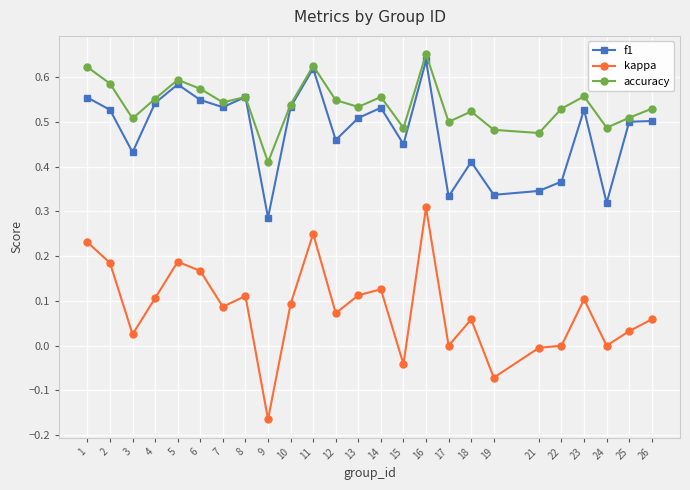

At which category is the sum across all series the highest?

16